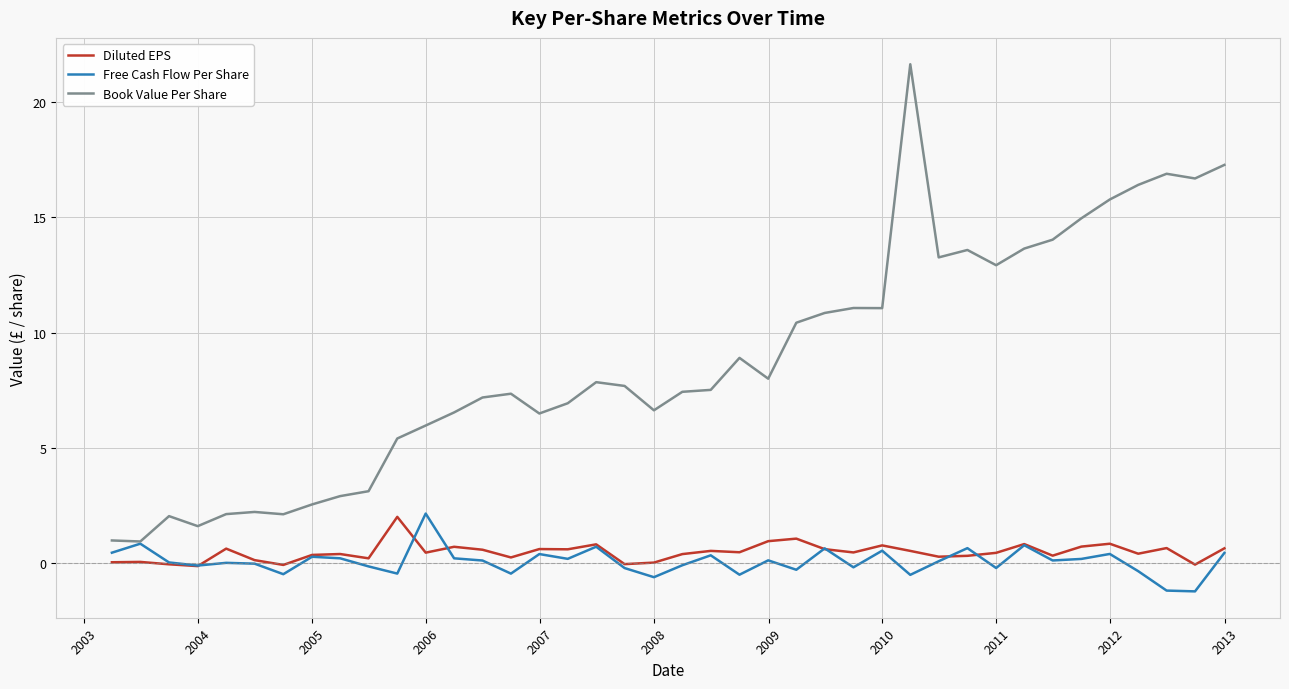

What is the difference between the maximum and minimum values in the Diluted EPS series?

2.1